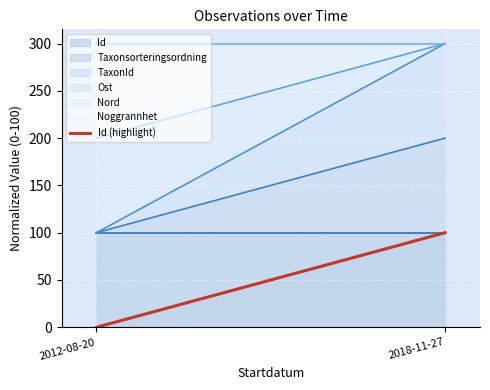

Which category has the highest value across all series?

2018-11-27